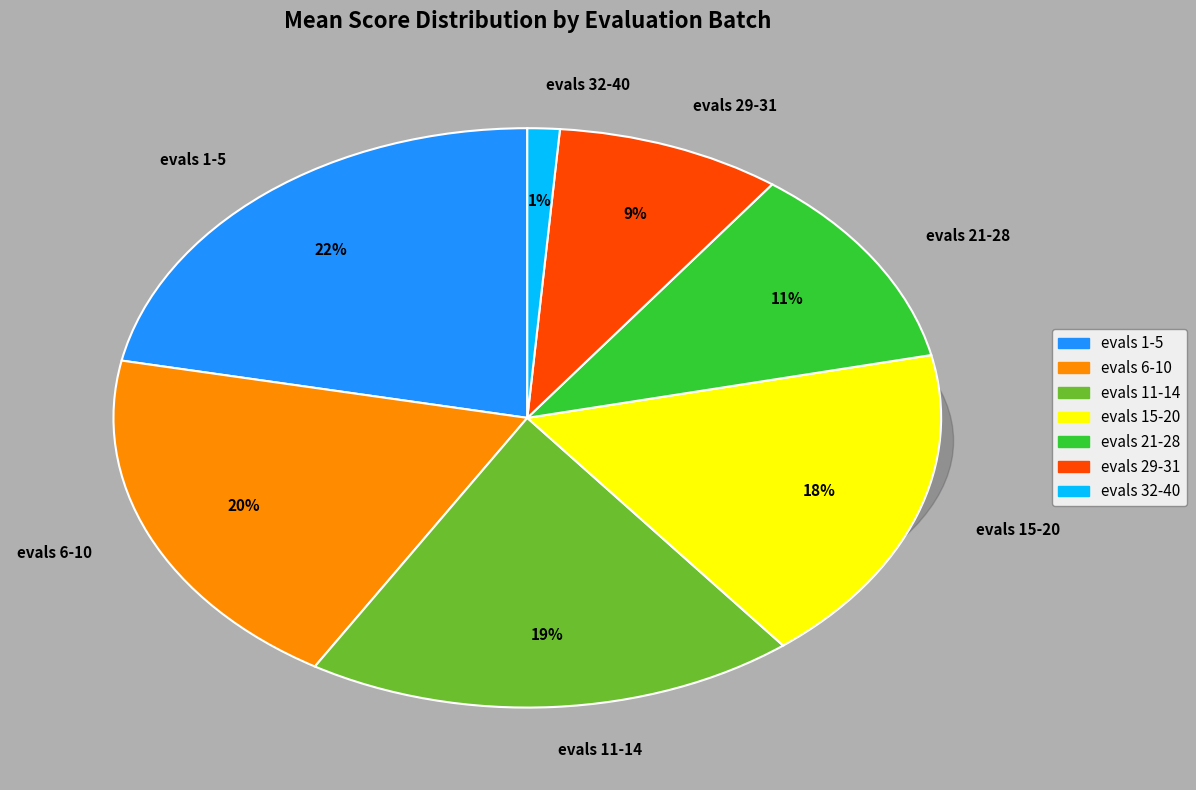

Does evals 1-5 represent more than half of the total?

No